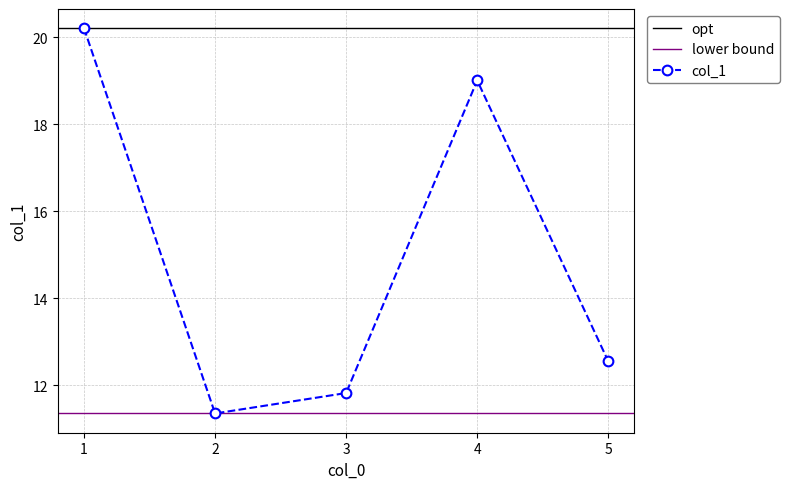

Rank the categories by value from highest to lowest.

1, 4, 5, 3, 2